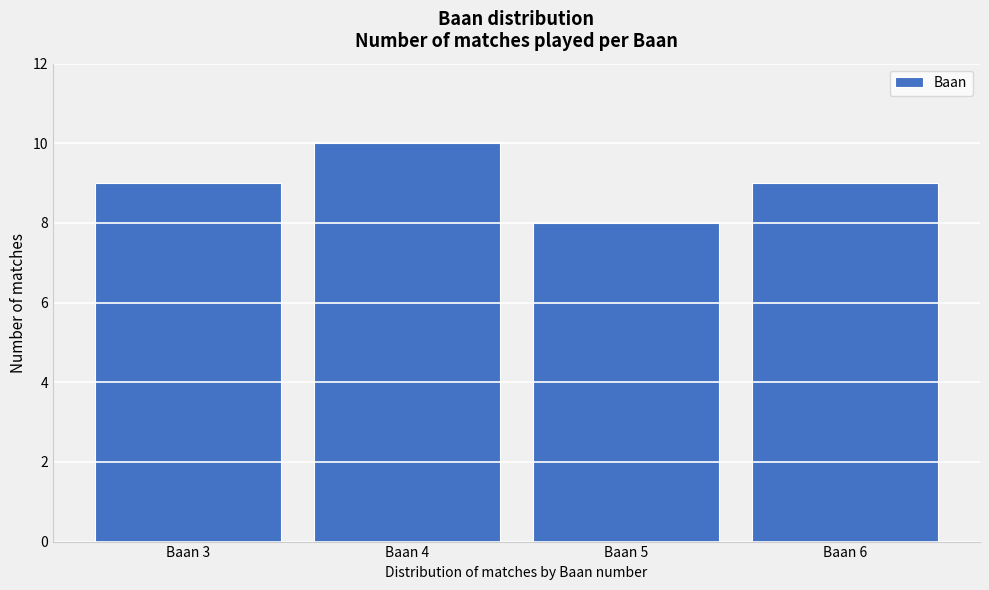

Reading left to right, list all the values displayed in this chart.

9	10	8	9